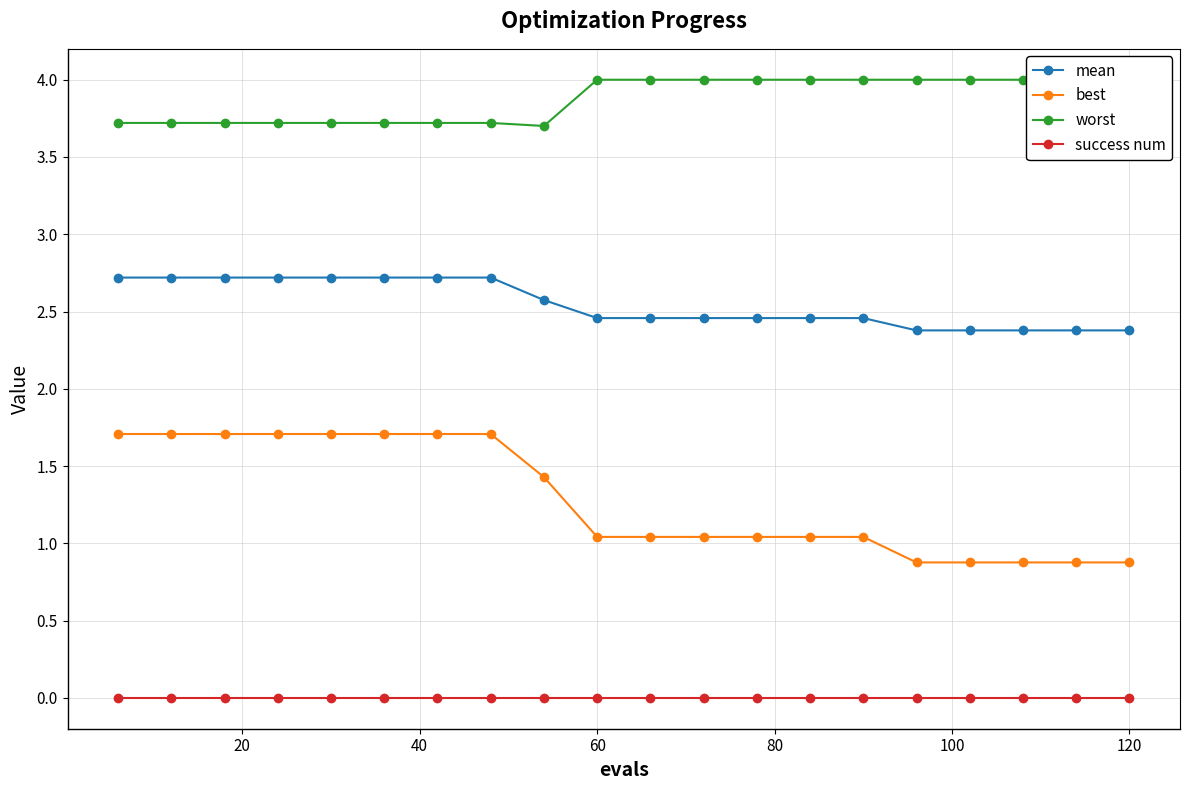

What is the highest value of the best series?

1.7